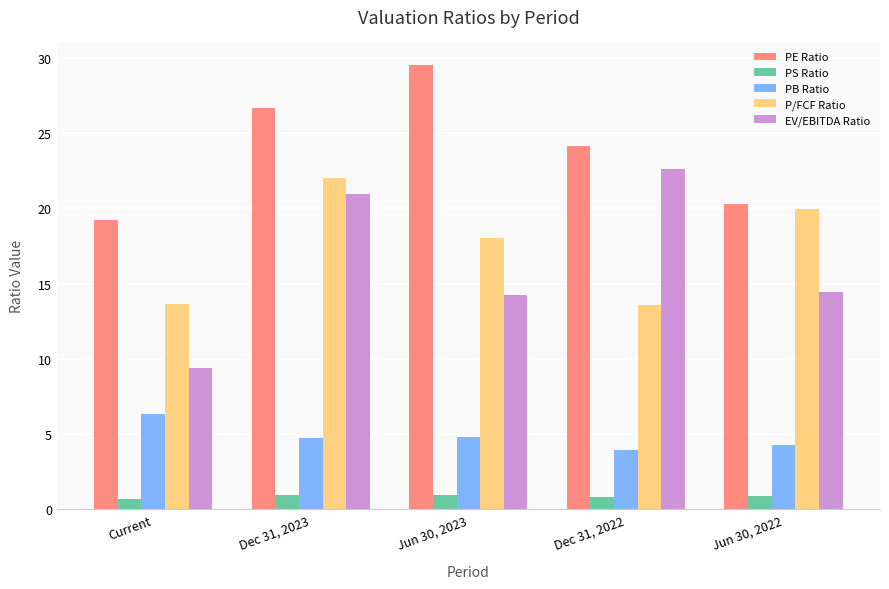

What is the minimum value shown in the chart?

0.6